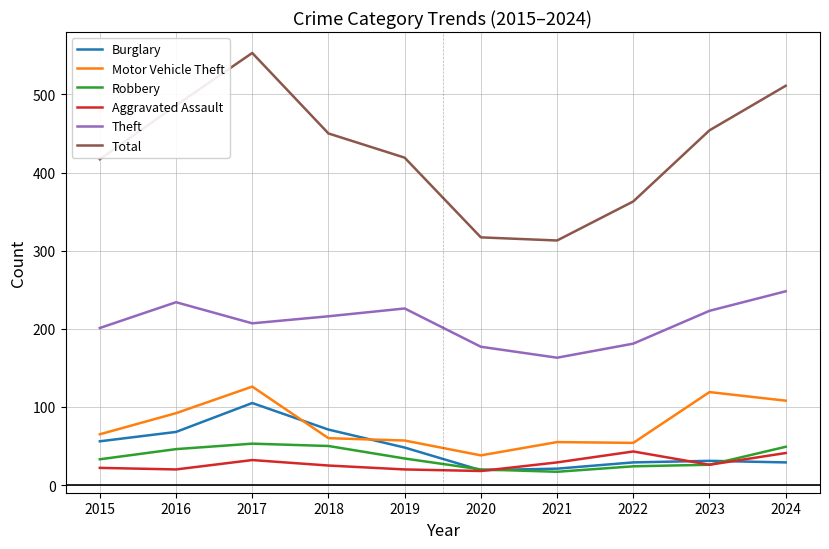

True or false: Theft and Aggravated Assault intersect in this chart.

False